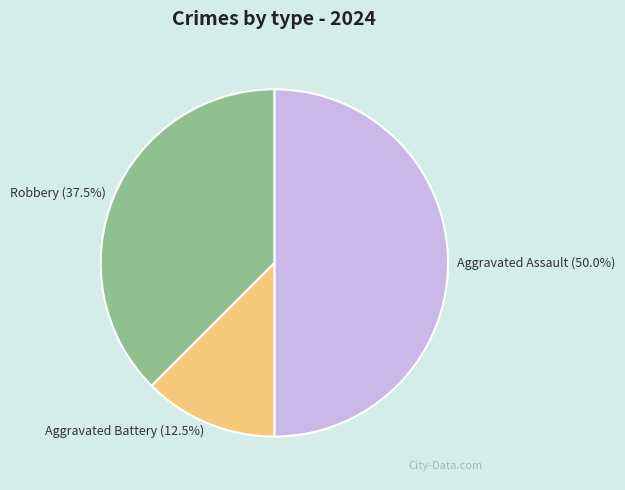

Between Aggravated Battery and Robbery, which is larger?

Robbery